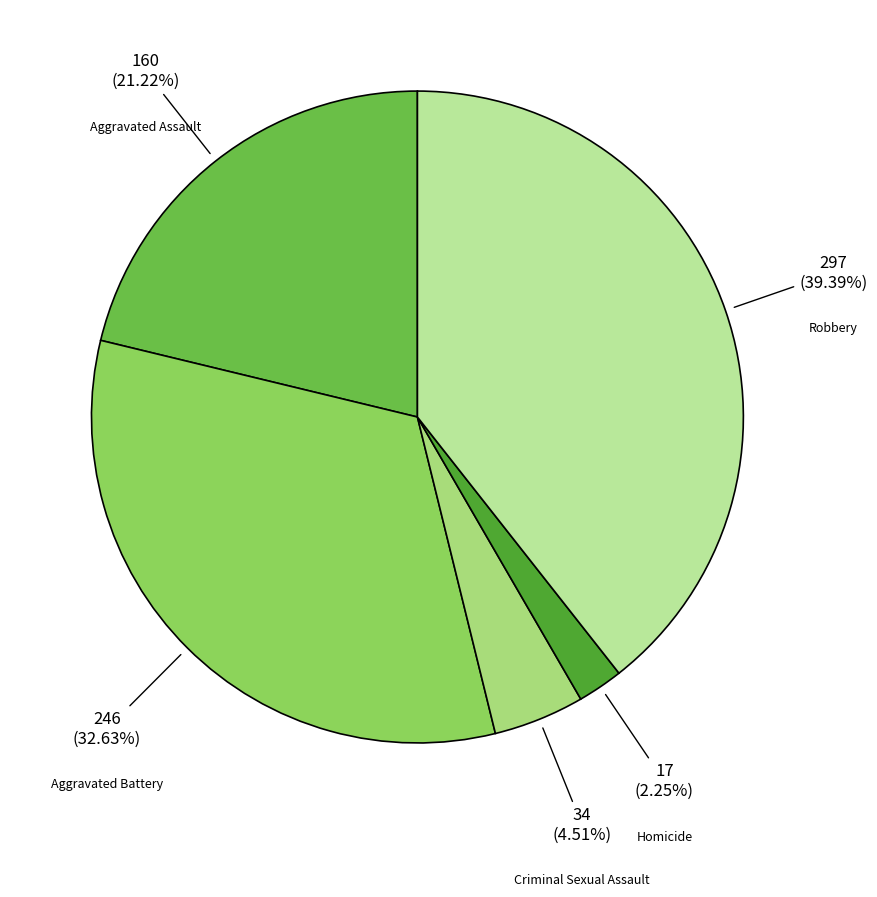

What percentage is NOT represented by Aggravated Assault?

78.8%